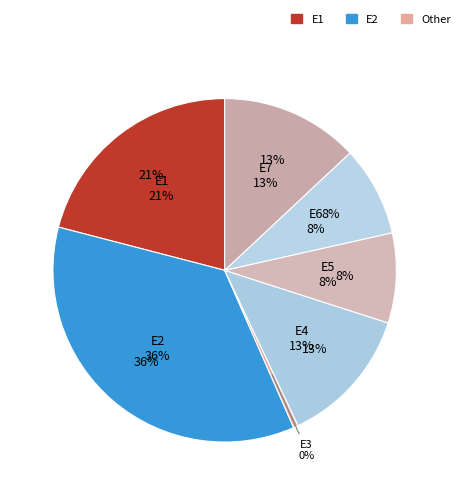

To the nearest percent, what is the difference between the largest and smallest slice percentages?

35%